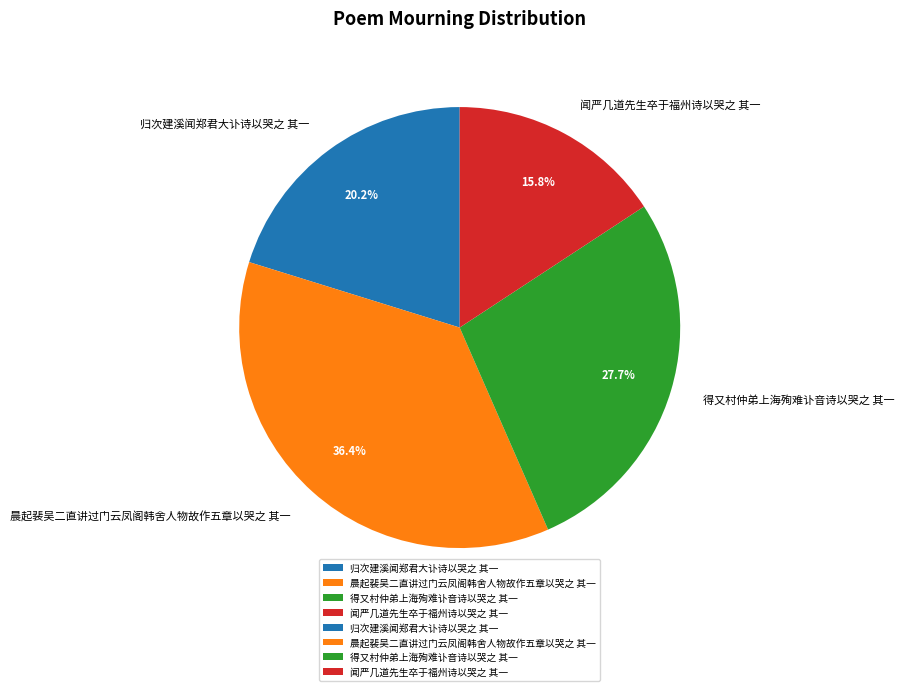

Between 得又村仲弟上海殉难讣音诗以哭之 其一 and 闻严几道先生卒于福州诗以哭之 其一, which is larger?

得又村仲弟上海殉难讣音诗以哭之 其一